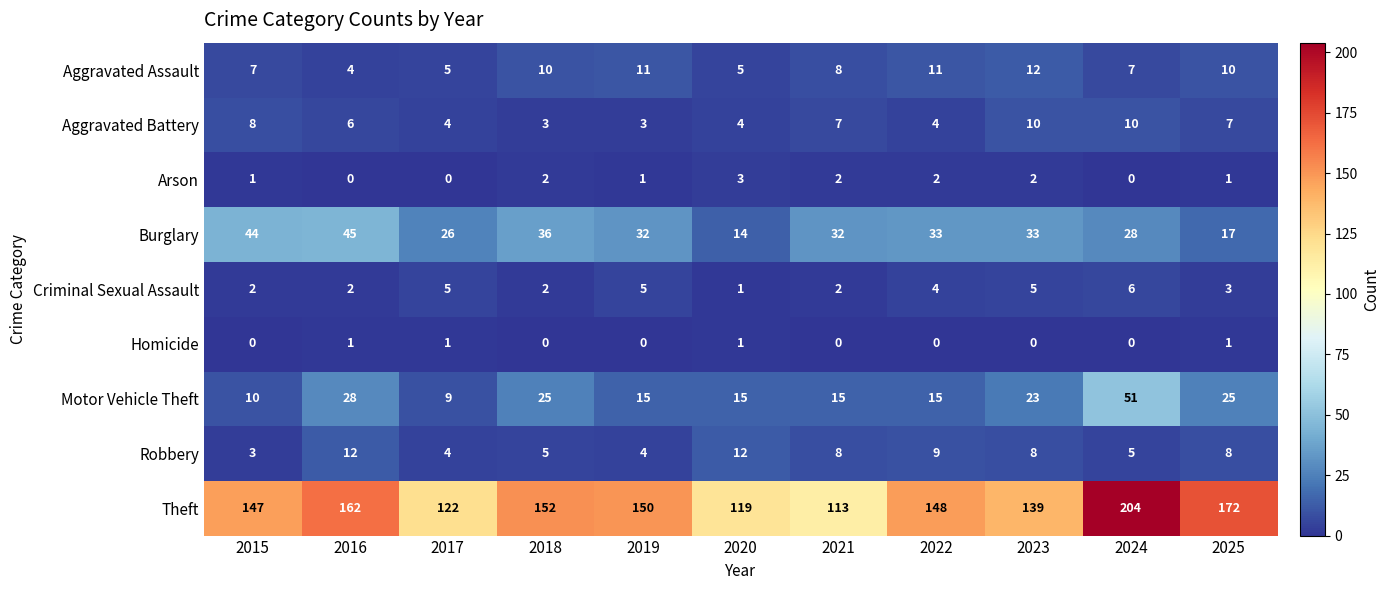

At which label does Criminal Sexual Assault first exceed 3?

2017